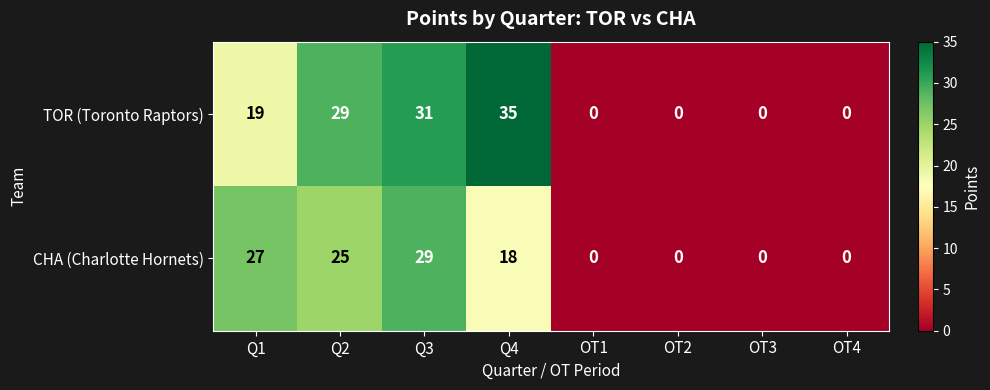

List the series in order of their peak value, lowest first.

CHA (Charlotte Hornets), TOR (Toronto Raptors)